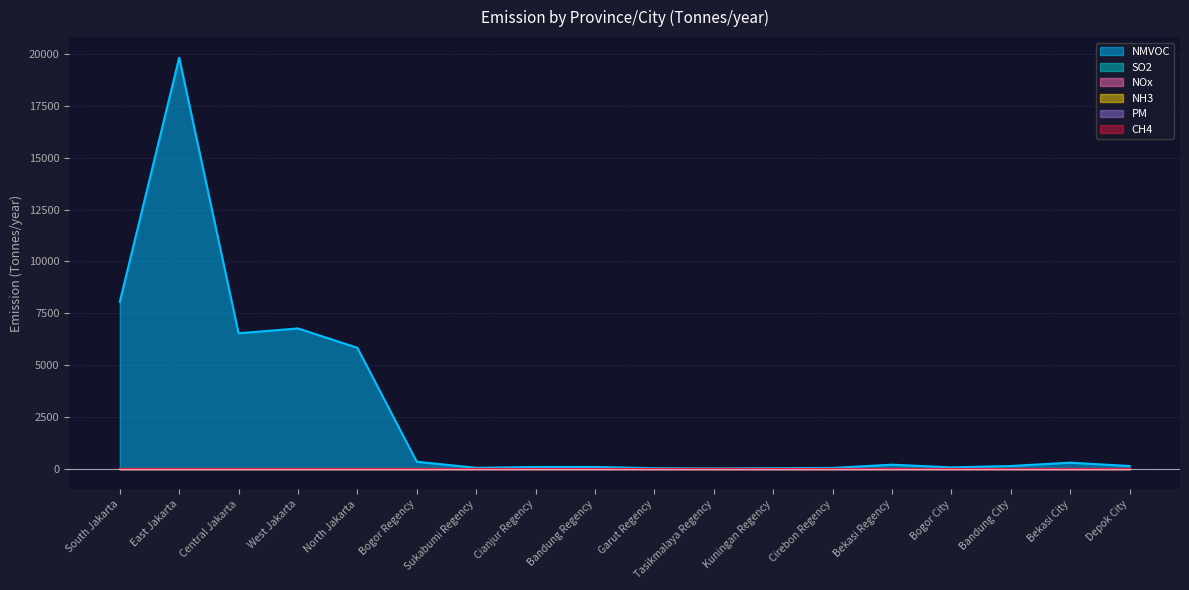

Does the chart have visible grid lines?

Yes